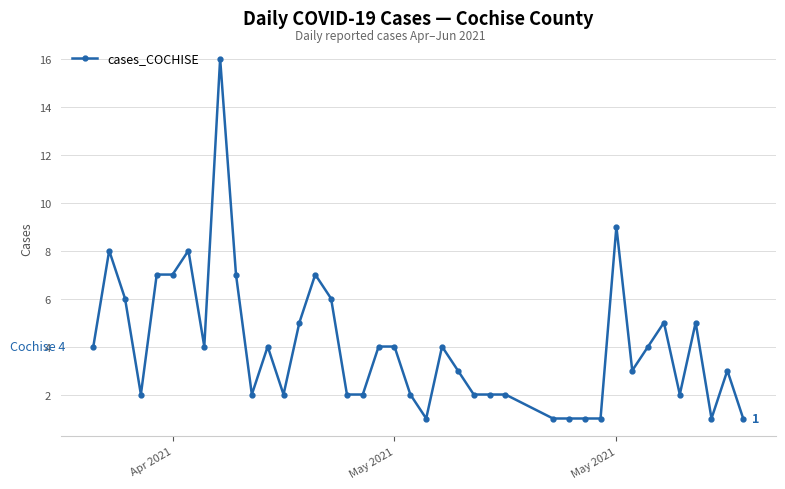

What is the average value?

4